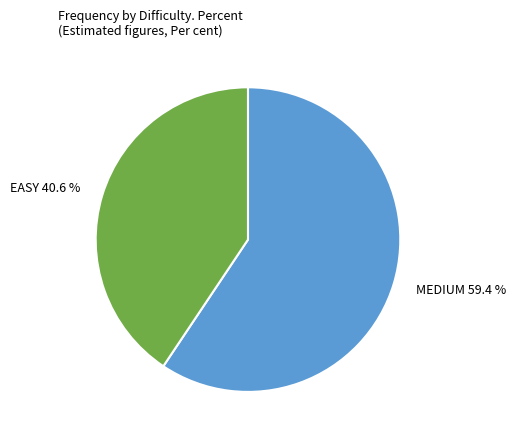

To the nearest percent, what is the average slice percentage?

50%